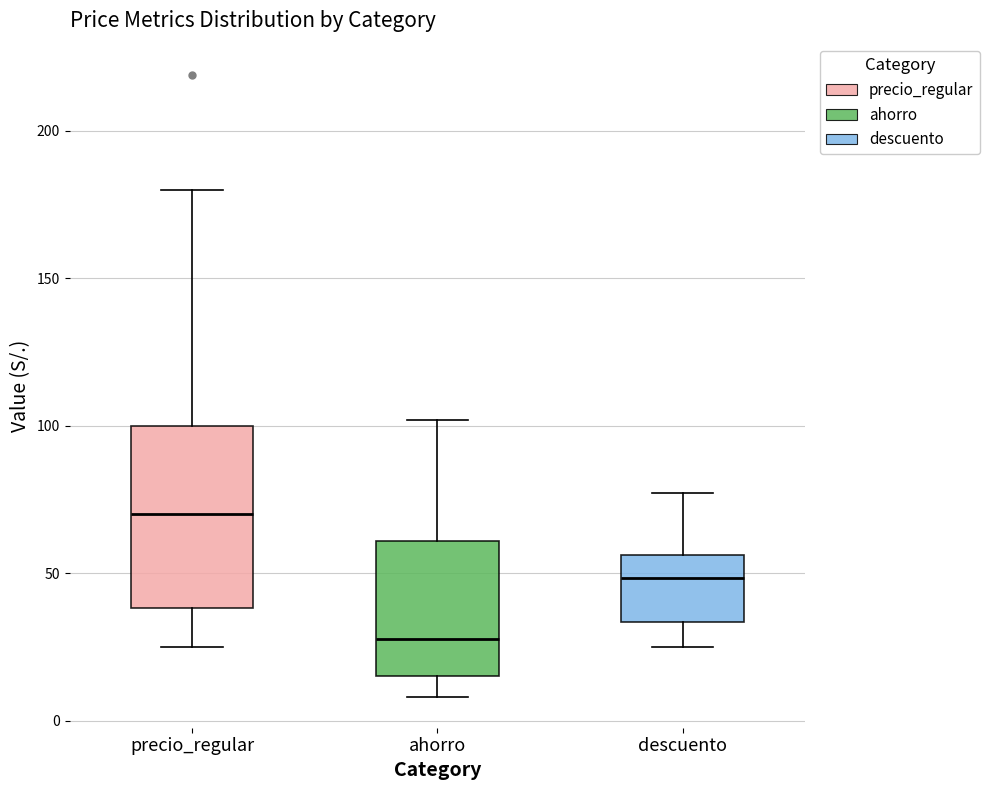

Where is the lower edge of the box for precio_regular on the y-axis? The values are not printed on the chart, so give them approximately, as read against the axis.

40